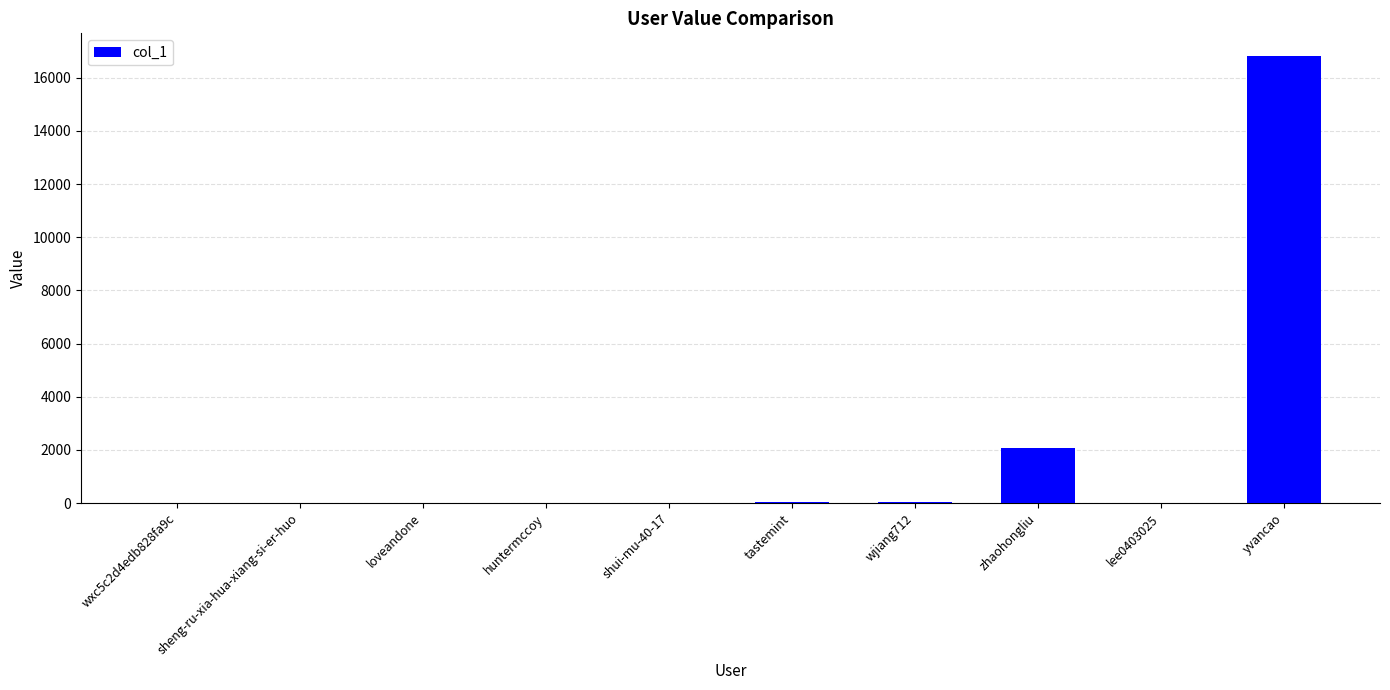

Where is the data nearest to the value 8416?

zhaohongliu